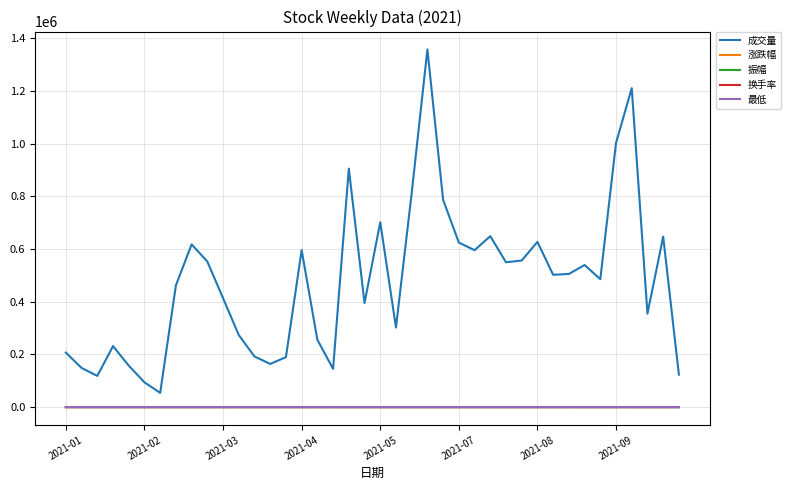

True or false: 成交量 and 最低 intersect in this chart.

False